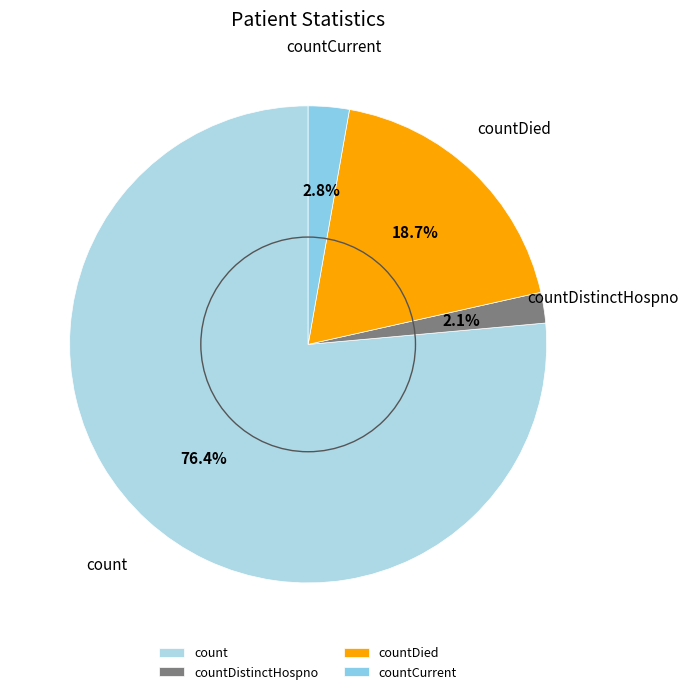

Is the sum of count and countCurrent greater than half?

Yes